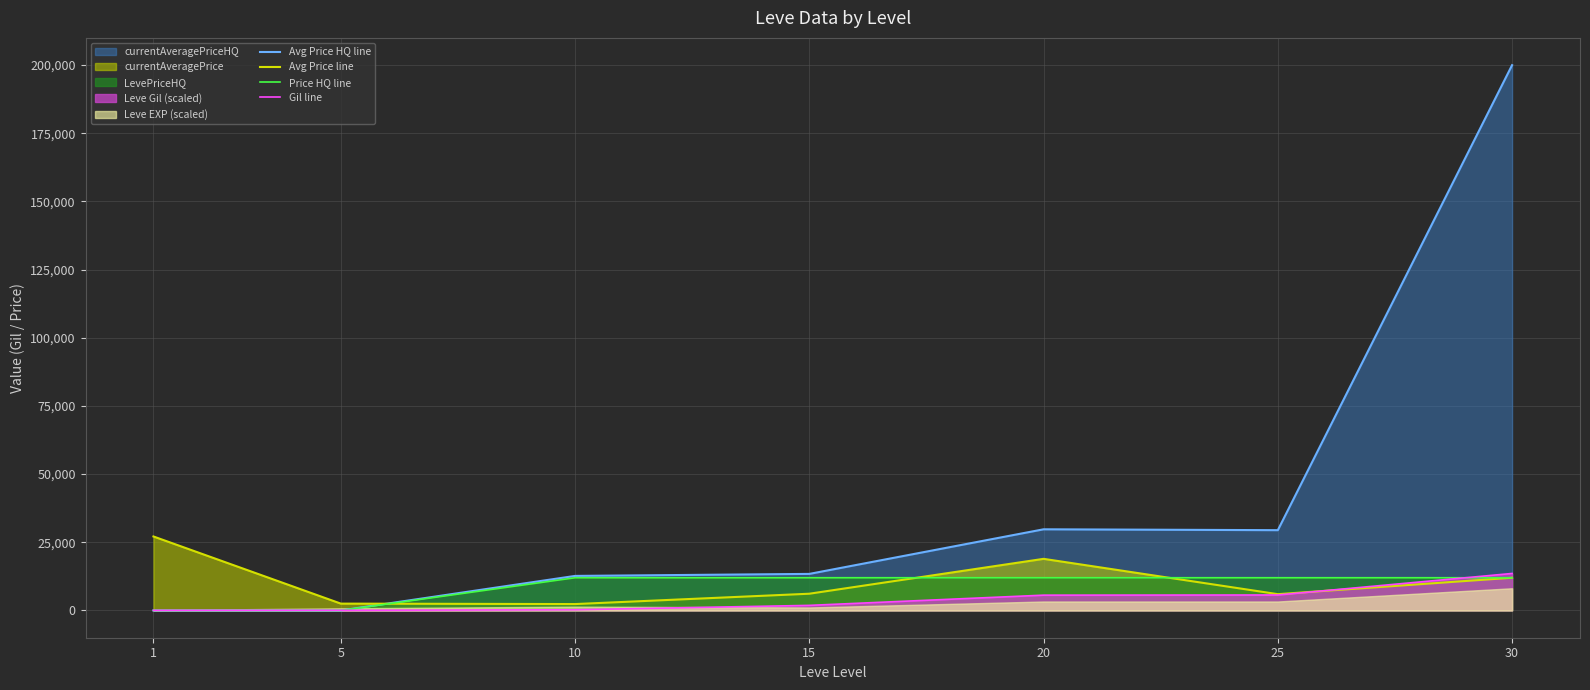

At which label is Gil line closest to 6802?

25